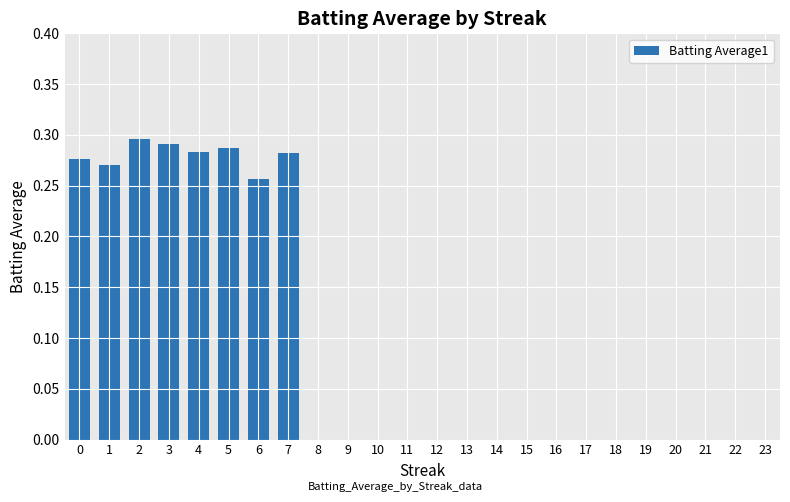

What is the change in value from 1 to 21?

-0.3